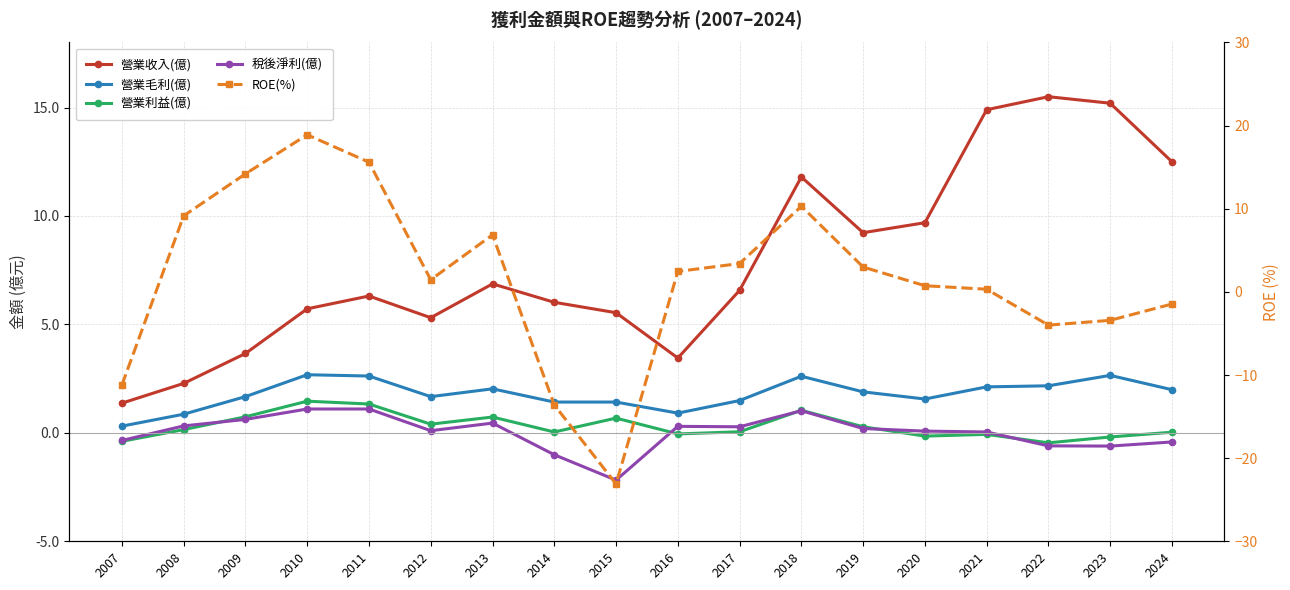

Reading left to right, extract all data points from this chart.

營業收入(億): 2007=1.4	2008=2.3	2009=3.7	2010=5.7	2011=6.3	2012=5.3	2013=6.9	2014=6.0	2015=5.5	2016=3.5	2017=6.6	2018=11.8	2019=9.2	2020=9.7	2021=14.9	2022=15.5	2023=15.2	2024=12.5
營業毛利(億): 2007=0.3	2008=0.9	2009=1.7	2010=2.7	2011=2.6	2012=1.7	2013=2.0	2014=1.4	2015=1.4	2016=0.9	2017=1.5	2018=2.6	2019=1.9	2020=1.6	2021=2.1	2022=2.2	2023=2.6	2024=2.0
營業利益(億): 2007=-0.4	2008=0.1	2009=0.7	2010=1.5	2011=1.3	2012=0.4	2013=0.7	2014=0.0	2015=0.7	2016=-0.1	2017=0.1	2018=1.0	2019=0.3	2020=-0.1	2021=-0.1	2022=-0.5	2023=-0.2	2024=0.0
稅後淨利(億): 2007=-0.3	2008=0.3	2009=0.6	2010=1.1	2011=1.1	2012=0.1	2013=0.5	2014=-1.0	2015=-2.2	2016=0.3	2017=0.3	2018=1.0	2019=0.2	2020=0.1	2021=0.0	2022=-0.6	2023=-0.6	2024=-0.4
ROE(%): 2007=-11.2	2008=9.2	2009=14.2	2010=18.9	2011=15.6	2012=1.5	2013=6.9	2014=-13.6	2015=-23.1	2016=2.5	2017=3.4	2018=10.3	2019=3.0	2020=0.7	2021=0.3	2022=-4.0	2023=-3.4	2024=-1.5